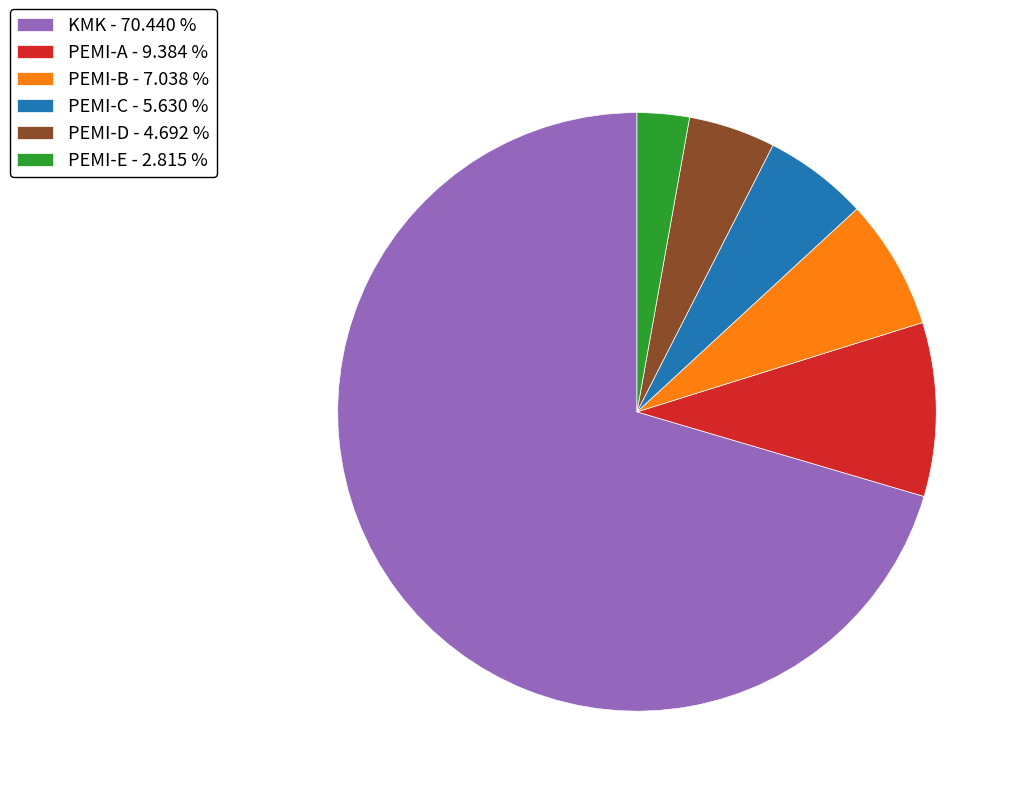

How many segments does this pie chart have?

6